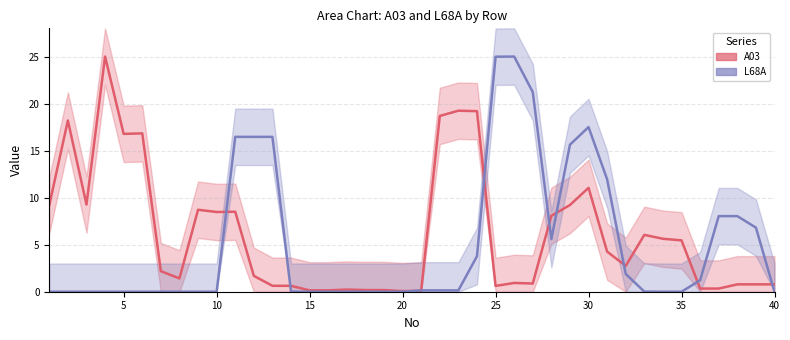

What are all the series names shown in the legend?

A03, L68A